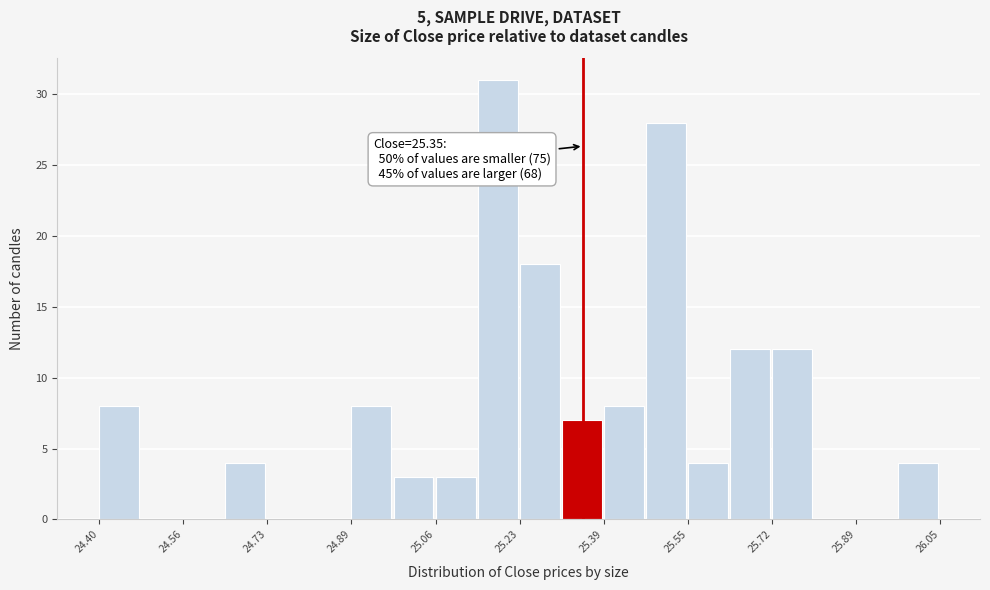

Over which range of the x-axis is the bar tallest?

25.14 to 25.22